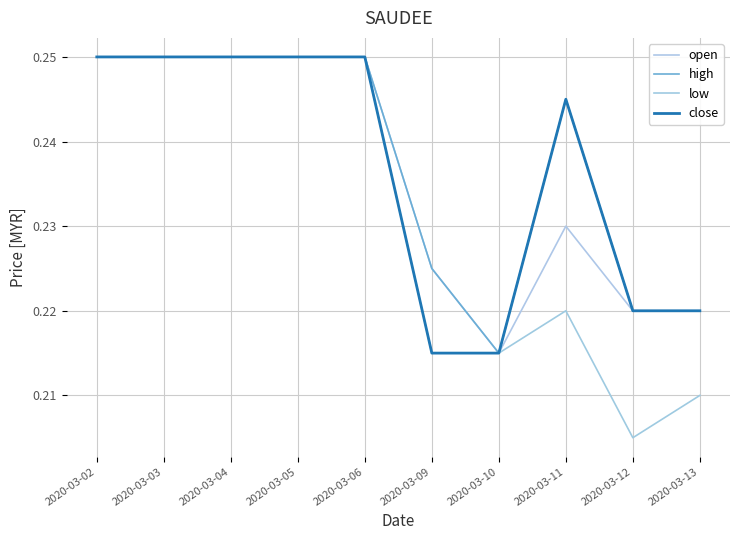

Reading left to right, transcribe all the data shown in this chart.

open: 2020-03-02=0.2	2020-03-03=0.2	2020-03-04=0.2	2020-03-05=0.2	2020-03-06=0.2	2020-03-09=0.2	2020-03-10=0.2	2020-03-11=0.2	2020-03-12=0.2	2020-03-13=0.2
high: 2020-03-02=0.2	2020-03-03=0.2	2020-03-04=0.2	2020-03-05=0.2	2020-03-06=0.2	2020-03-09=0.2	2020-03-10=0.2	2020-03-11=0.2	2020-03-12=0.2	2020-03-13=0.2
low: 2020-03-02=0.2	2020-03-03=0.2	2020-03-04=0.2	2020-03-05=0.2	2020-03-06=0.2	2020-03-09=0.2	2020-03-10=0.2	2020-03-11=0.2	2020-03-12=0.2	2020-03-13=0.2
close: 2020-03-02=0.2	2020-03-03=0.2	2020-03-04=0.2	2020-03-05=0.2	2020-03-06=0.2	2020-03-09=0.2	2020-03-10=0.2	2020-03-11=0.2	2020-03-12=0.2	2020-03-13=0.2